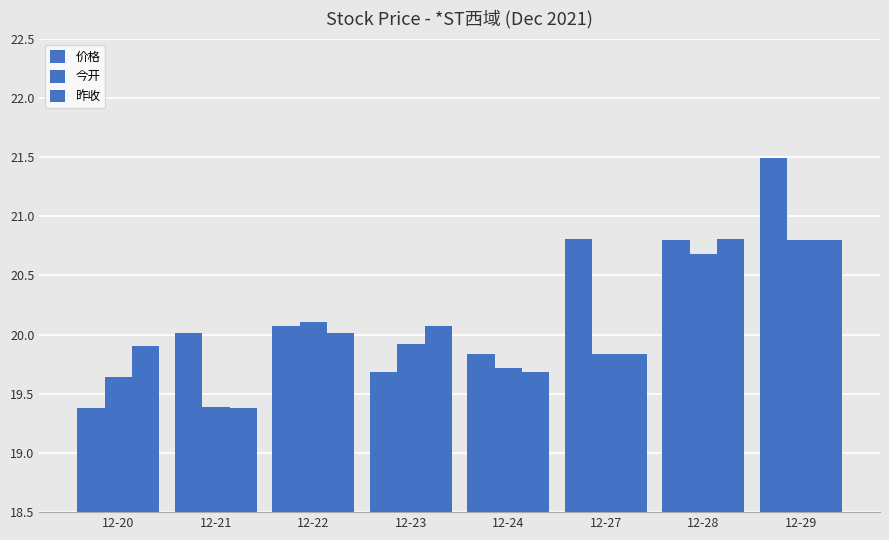

How many values in the 昨收 series exceed 20?

4